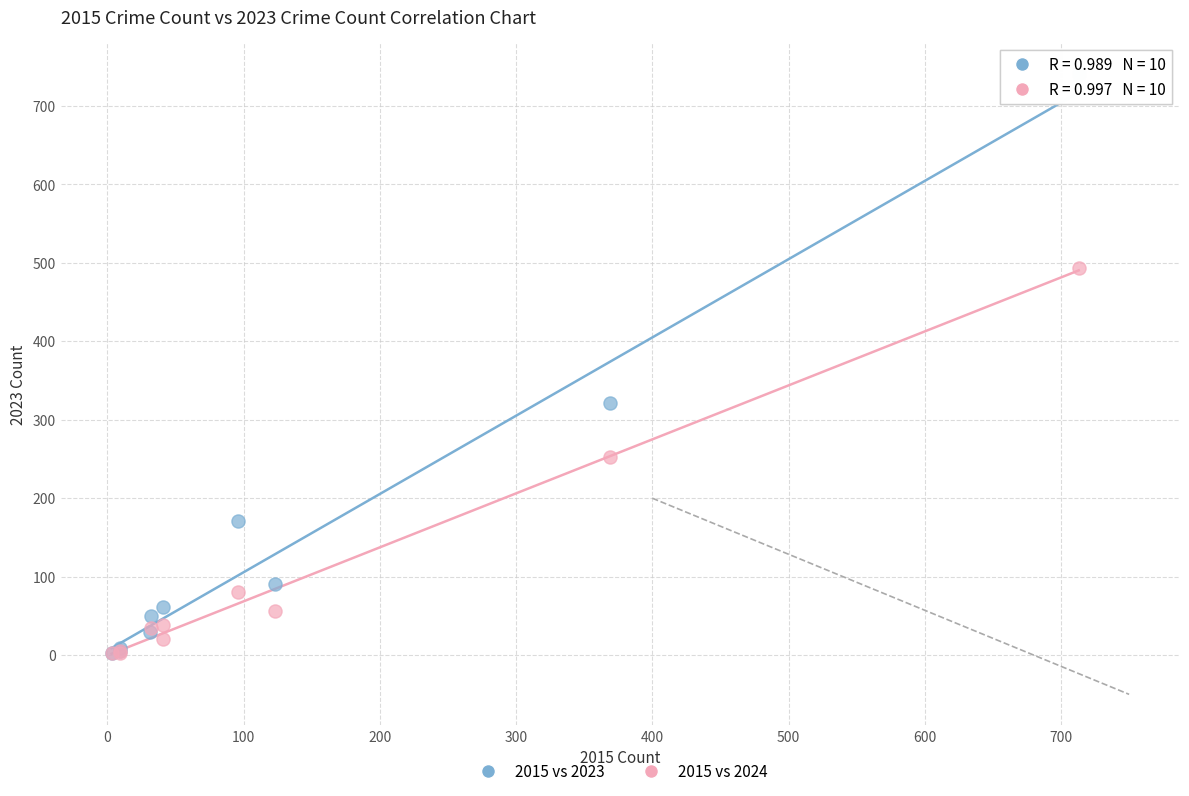

Which series has the largest Y range (max minus min)?

2015 vs 2023